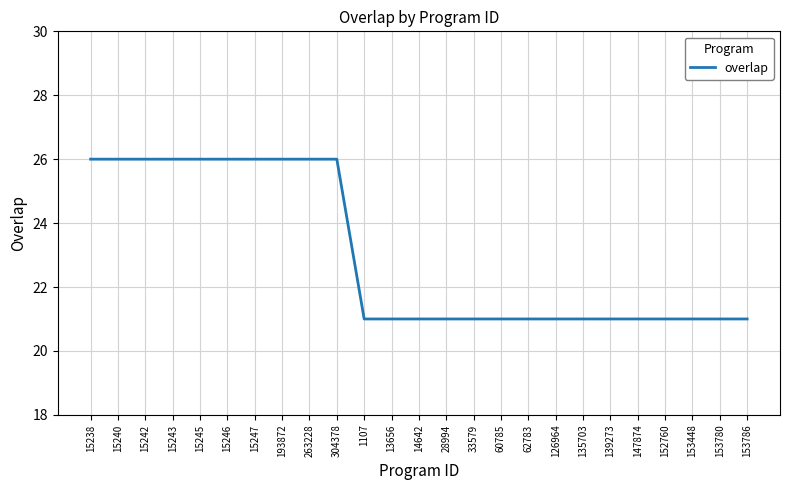

What is the difference between the maximum and minimum values?

5